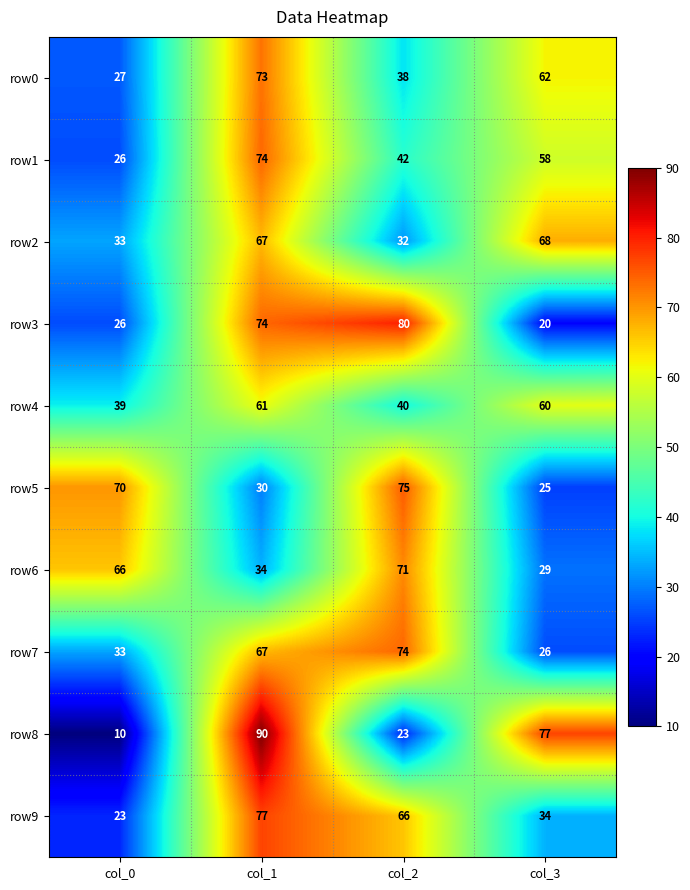

At how many categories does at least one series exceed 15?

4